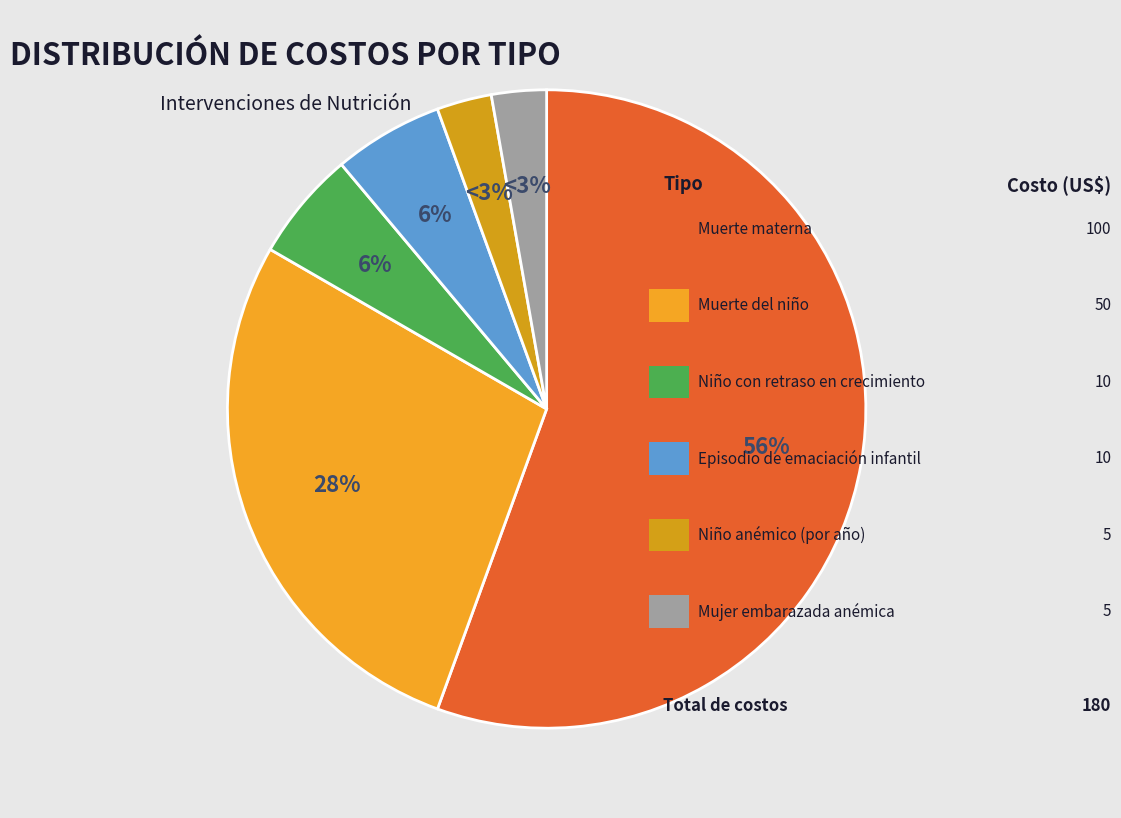

Which slice is the largest?

Muerte materna